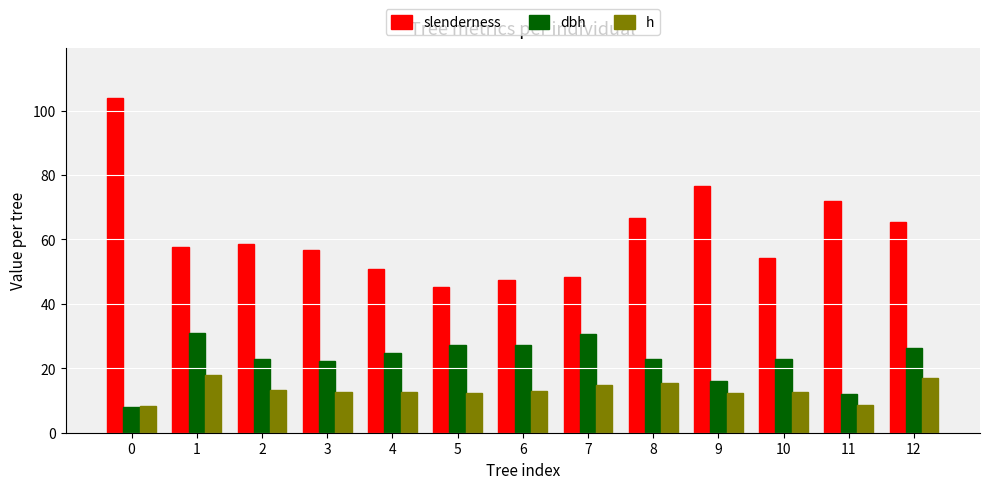

What is the minimum value shown in the chart?

7.9